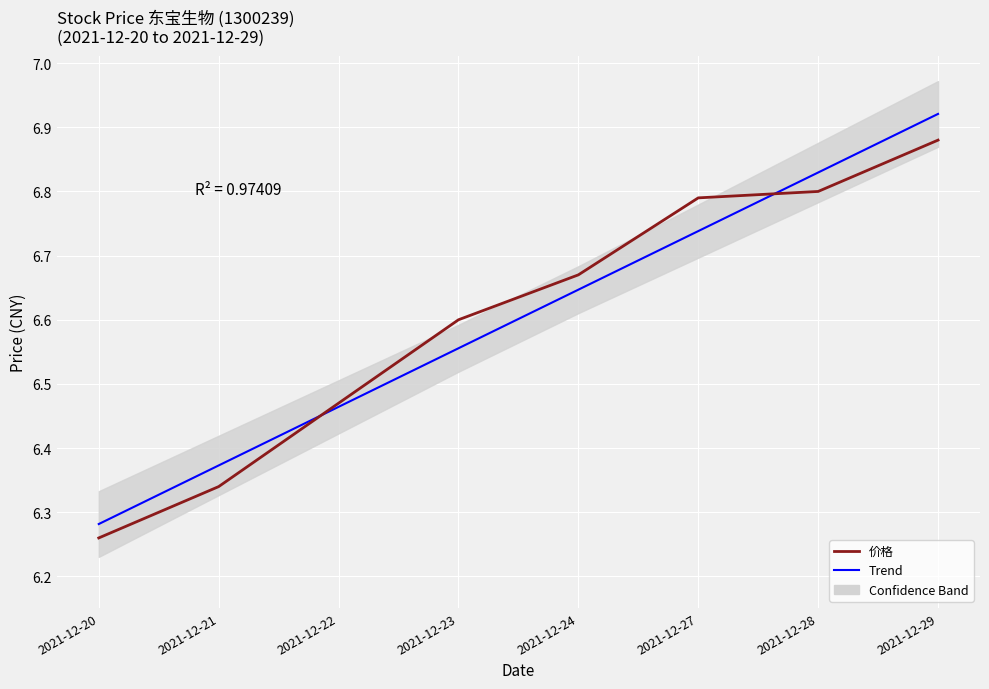

Is it true that Trend equals 2.8 at 2021-12-29?

False